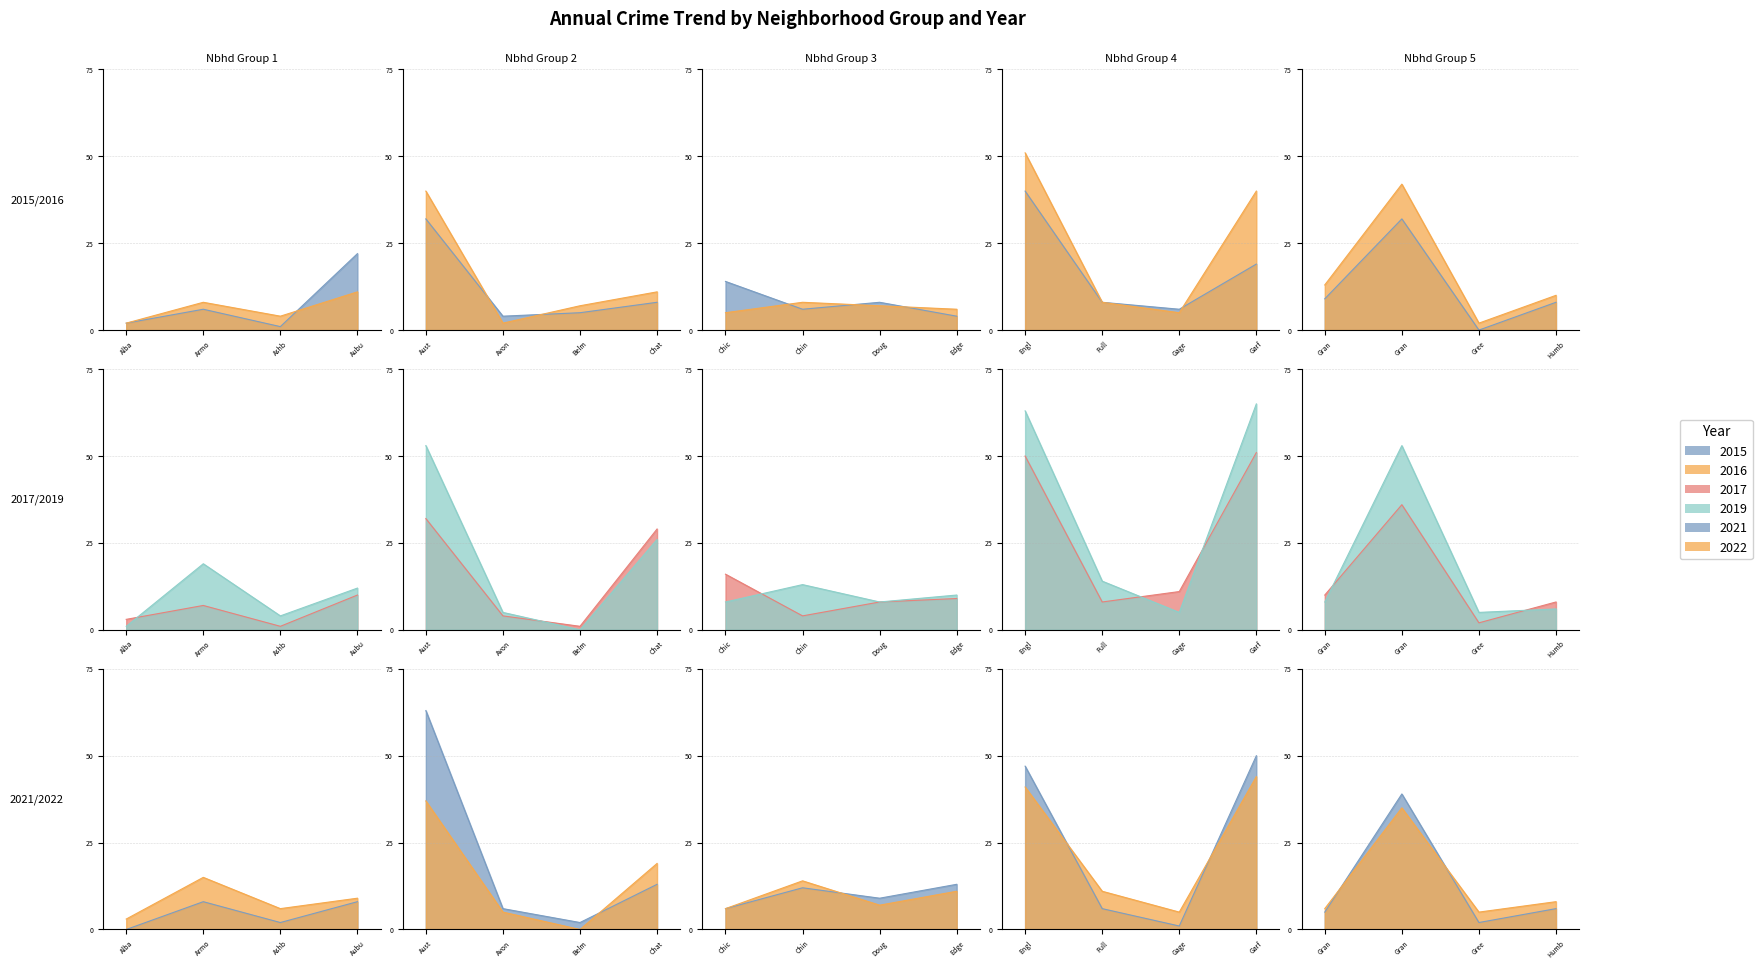

At which label does 2016 first exceed 8?

3